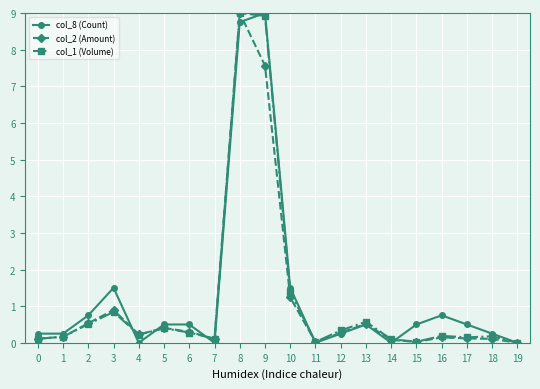

What is the difference between the maximum and minimum values in the col_2 (Amount) series?

9.0